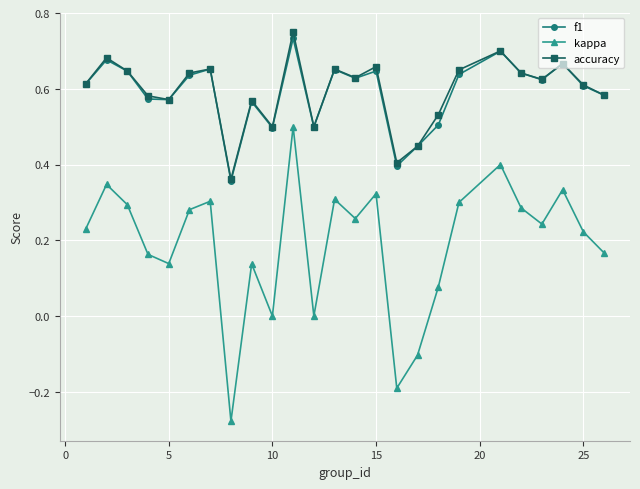

True or false: f1 and kappa cross at least once.

False